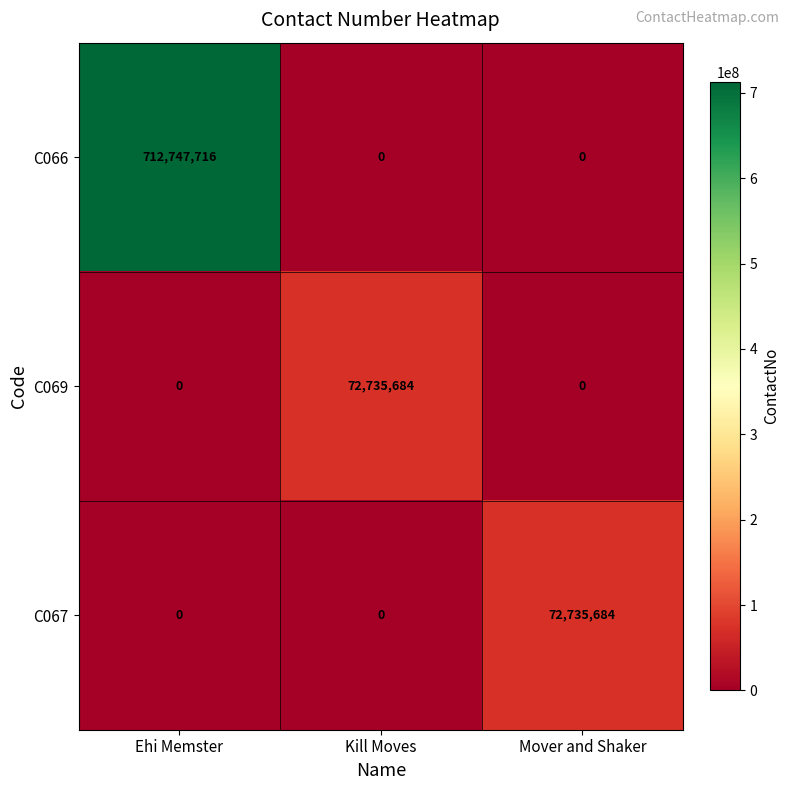

The C069 series shows 0 at Mover and Shaker. True or false?

True